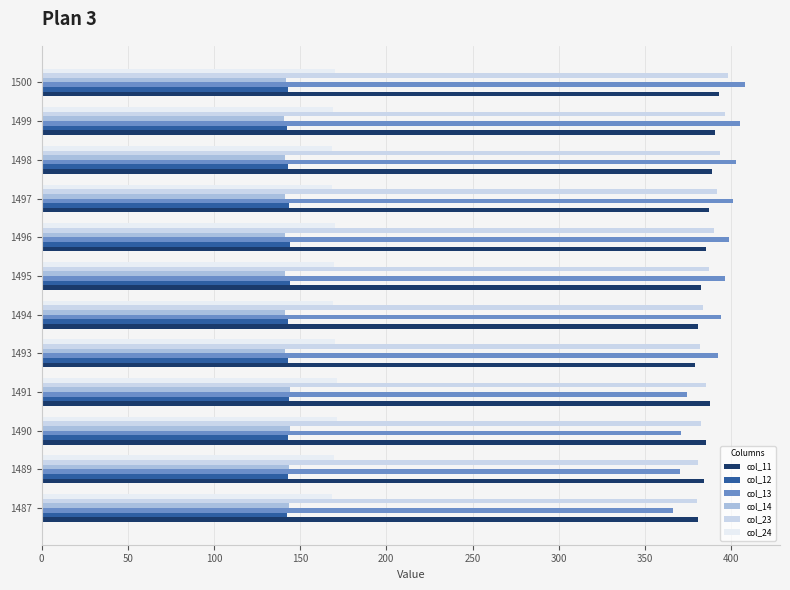

The value of col_12 at 1498 is 228.6. True or false?

False